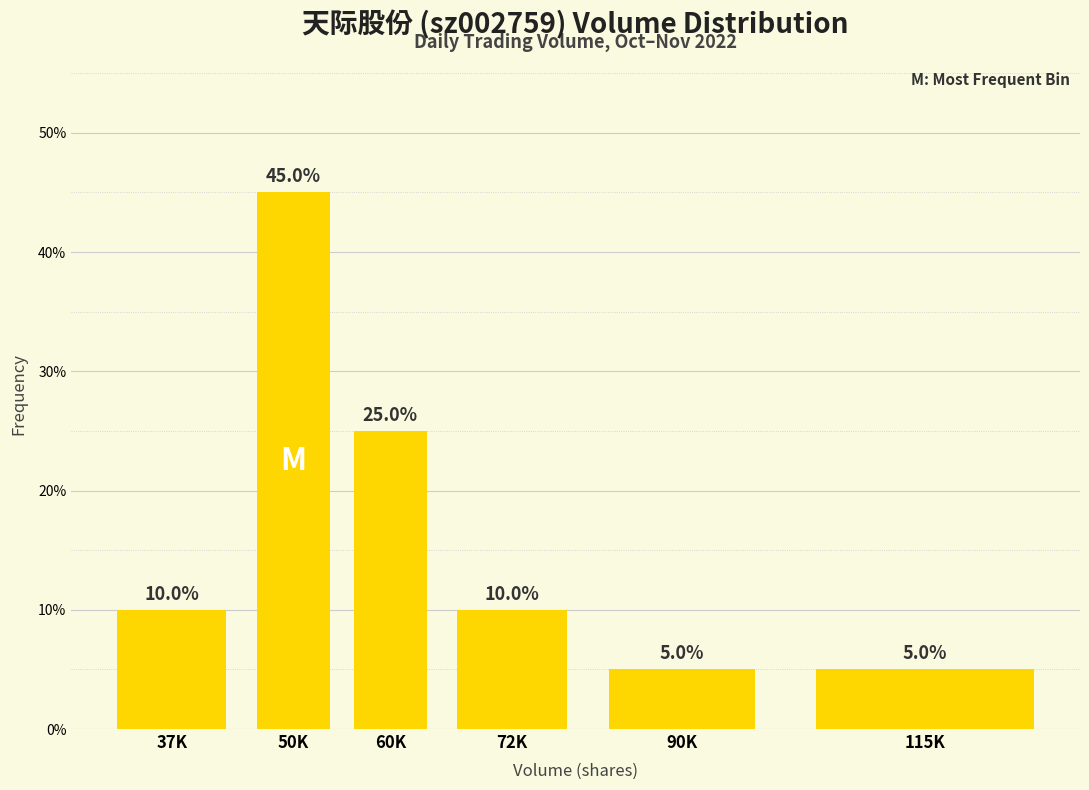

Reading right to left, what are all the values shown in this chart?

115K=5	90K=5	72K=10	60K=25	50K=45	37K=10